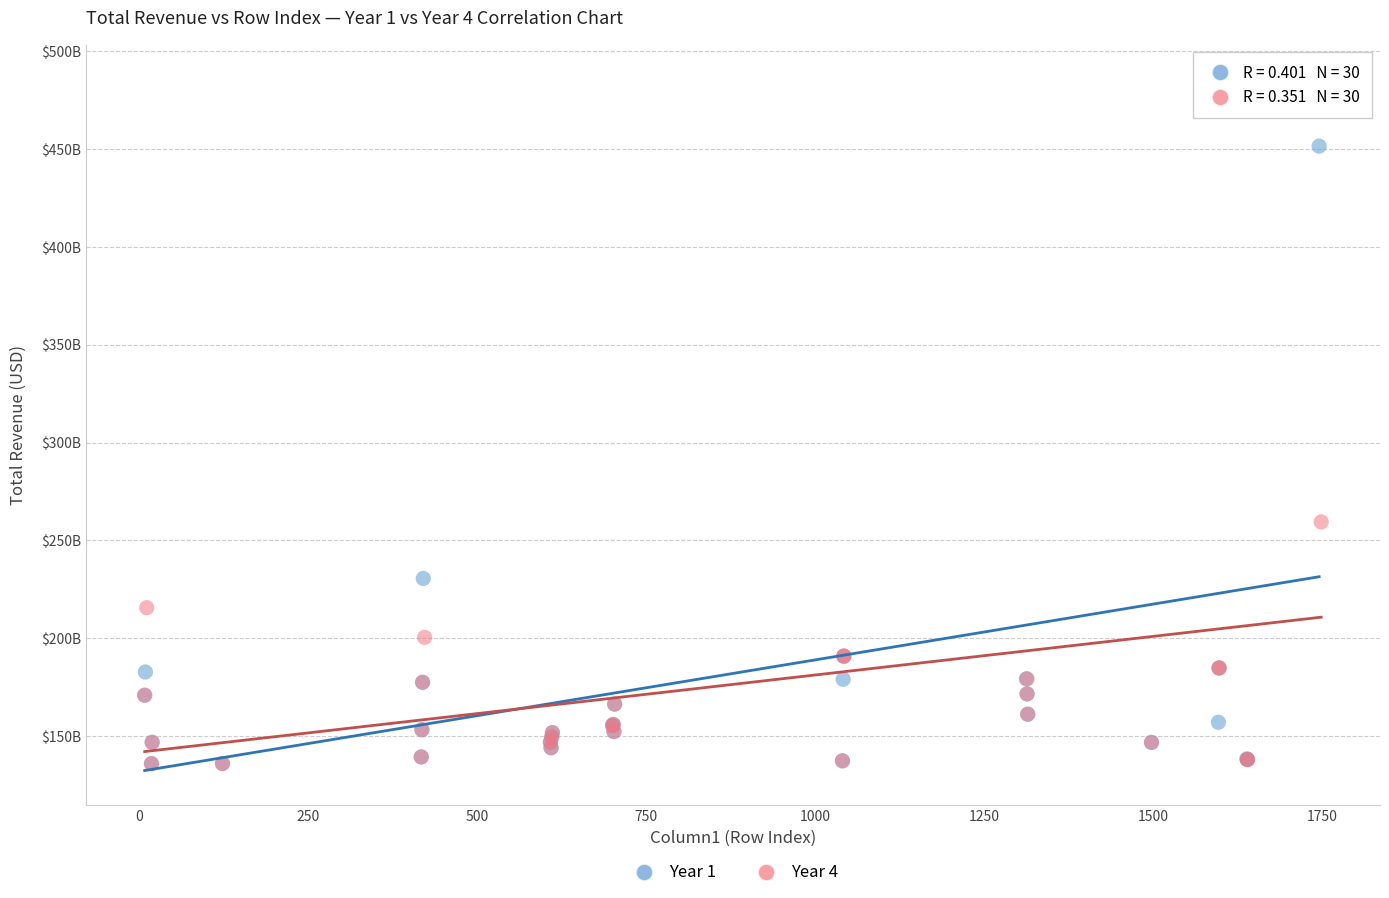

Which series has the largest Y range (max minus min)?

Year 1